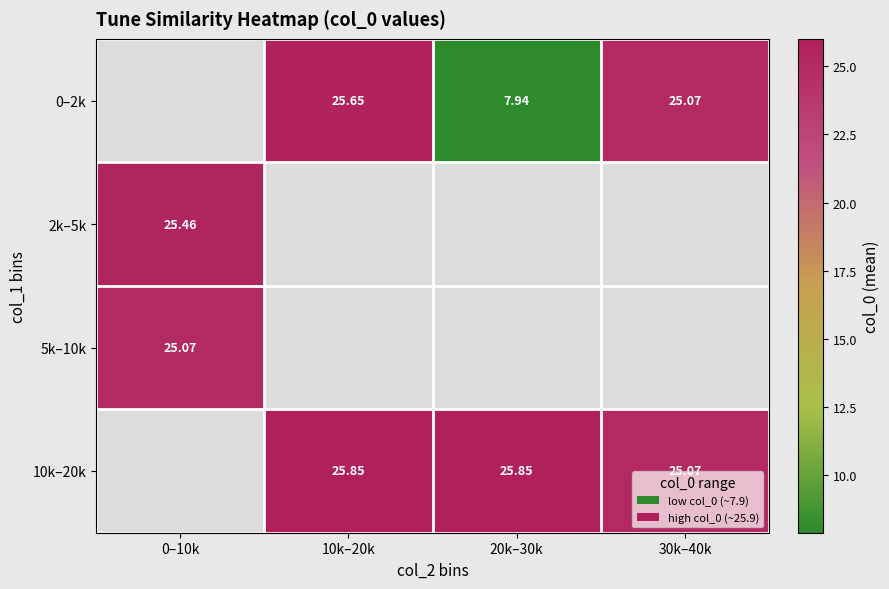

Is the value of 0–2k at 30k–40k greater than the value of 5k–10k at 20k–30k?

No